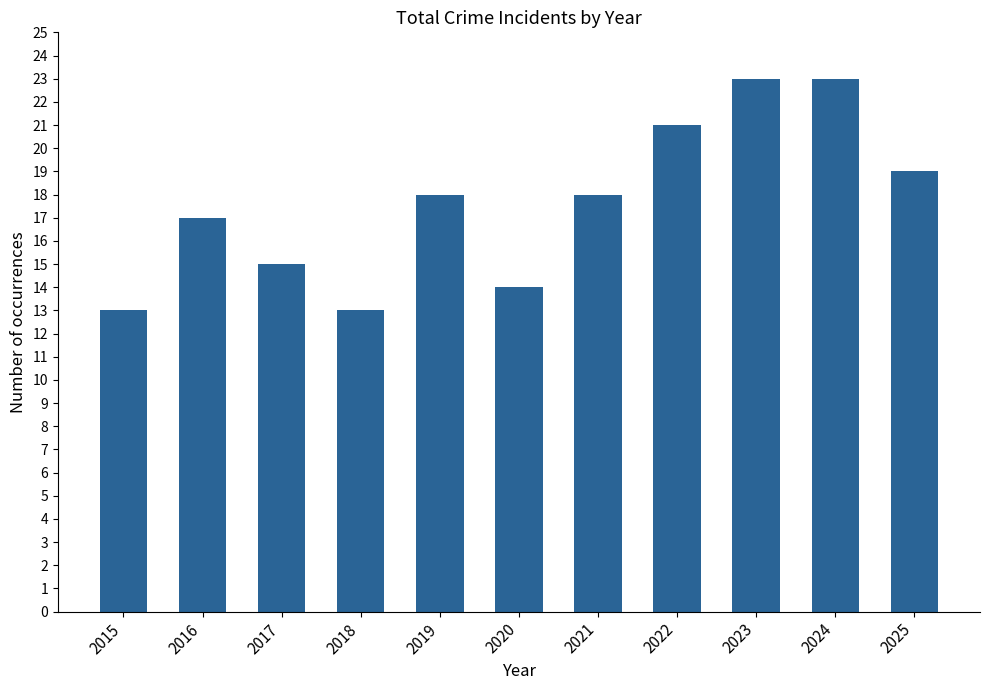

What is the value of the 5th bar from the left?

18